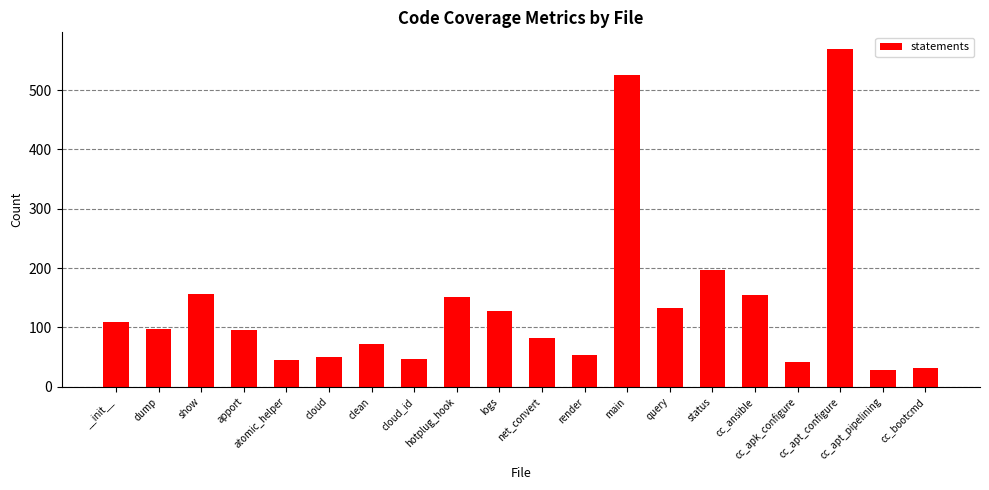

What is the average value?

139